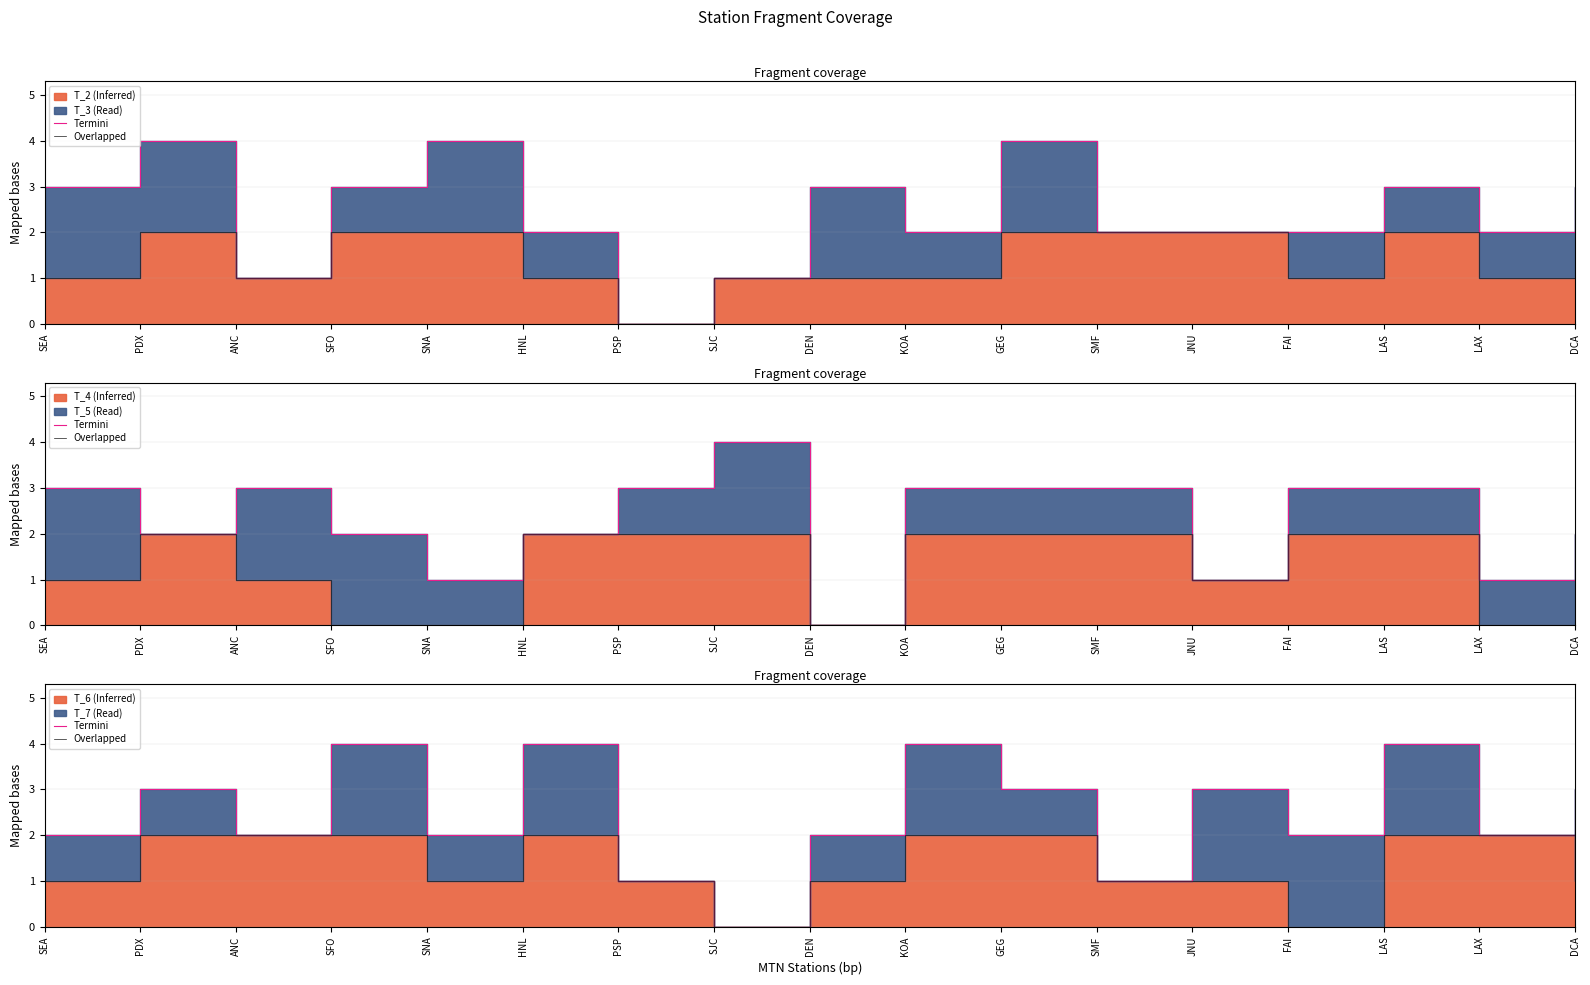

Is it true that Overlapped equals 1 at HNL?

False